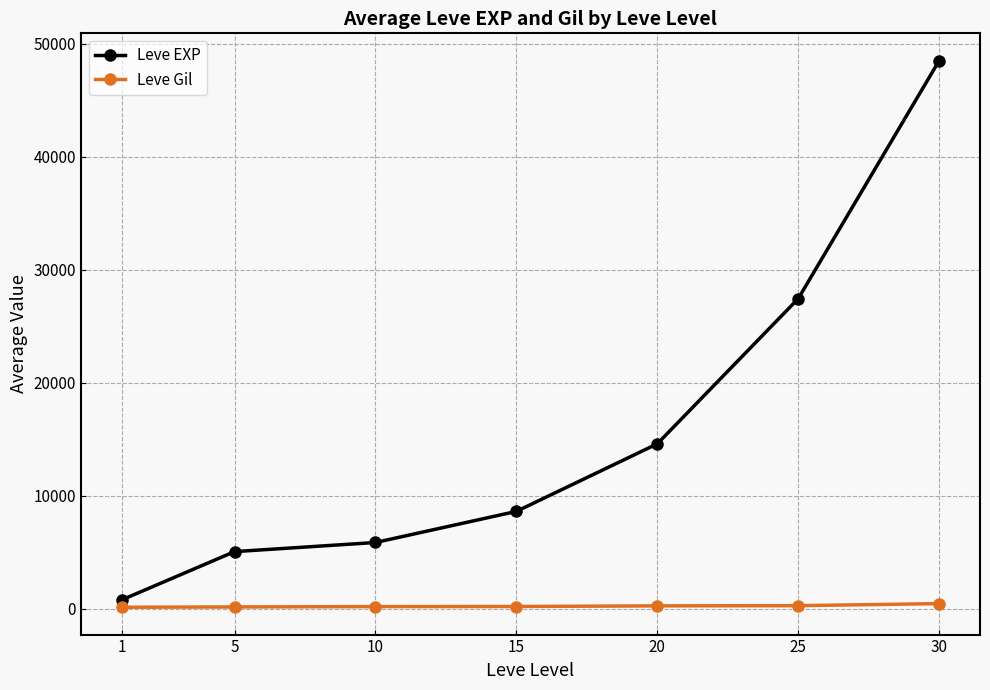

At 25, list the series in order from largest to smallest.

Leve EXP, Leve Gil